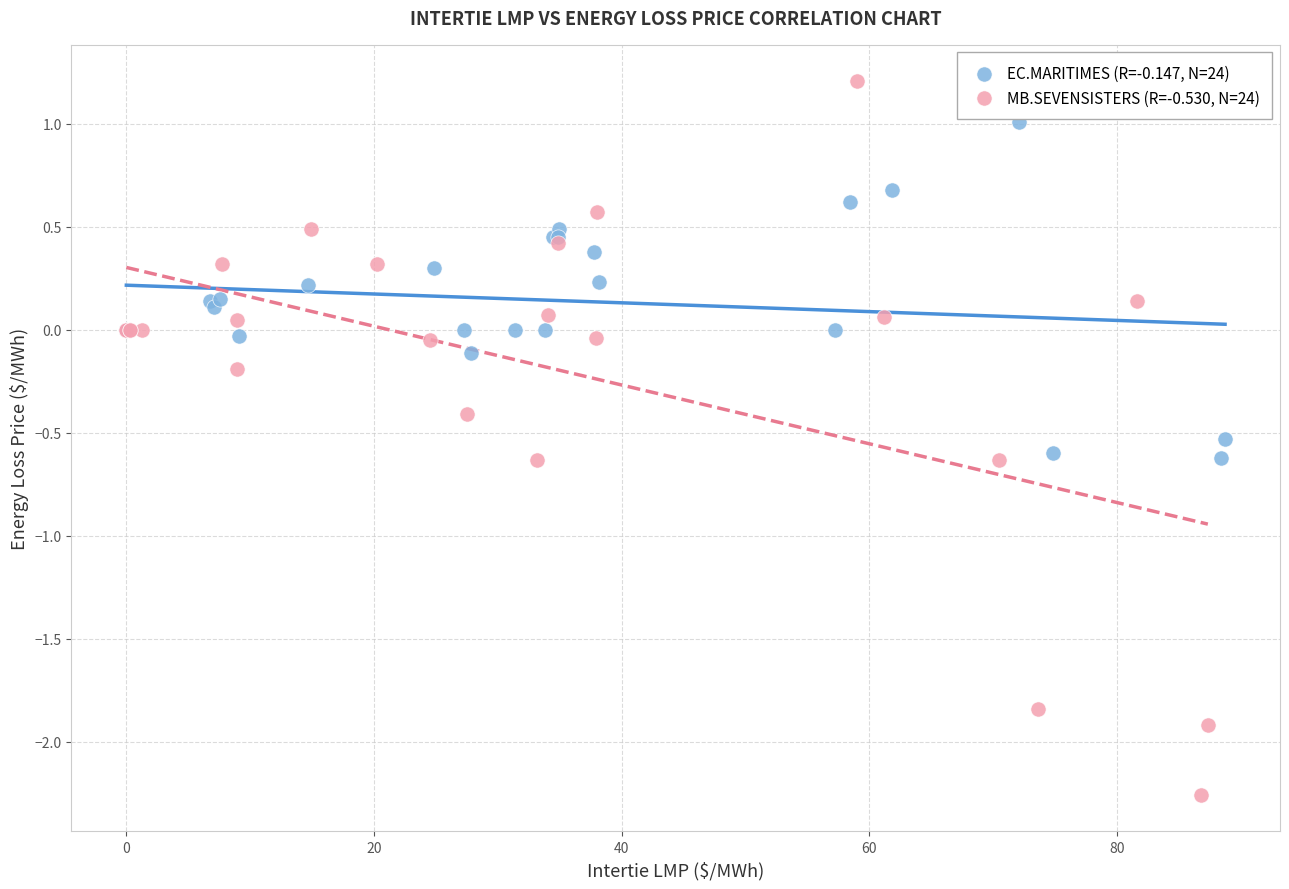

Which series reaches the minimum Y coordinate?

MB.SEVENSISTERS (R=-0.530, N=24)